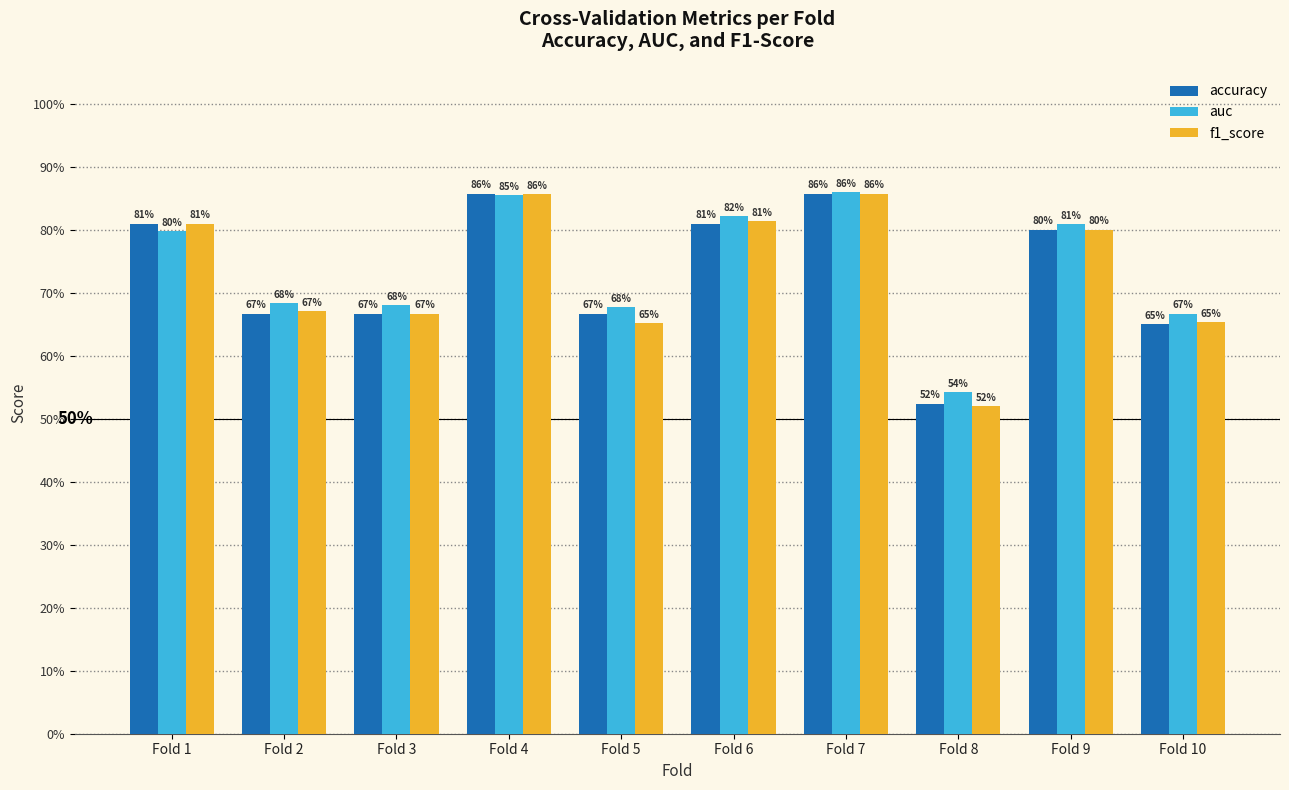

Rank the series by their maximum value, from lowest to highest.

accuracy, f1_score, auc